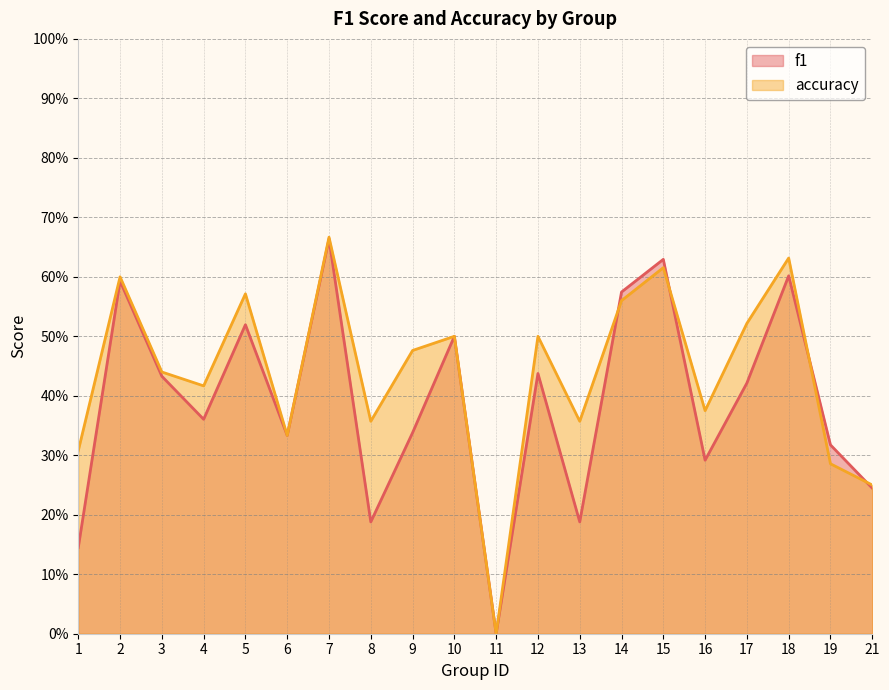

Reading left to right, transcribe all the data shown in this chart.

f1: 0.1	0.6	0.4	0.4	0.5	0.3	0.7	0.2	0.3	0.5	0.0	0.4	0.2	0.6	0.6	0.3	0.4	0.6	0.3	0.2
accuracy: 0.3	0.6	0.4	0.4	0.6	0.3	0.7	0.4	0.5	0.5	0.0	0.5	0.4	0.6	0.6	0.4	0.5	0.6	0.3	0.2